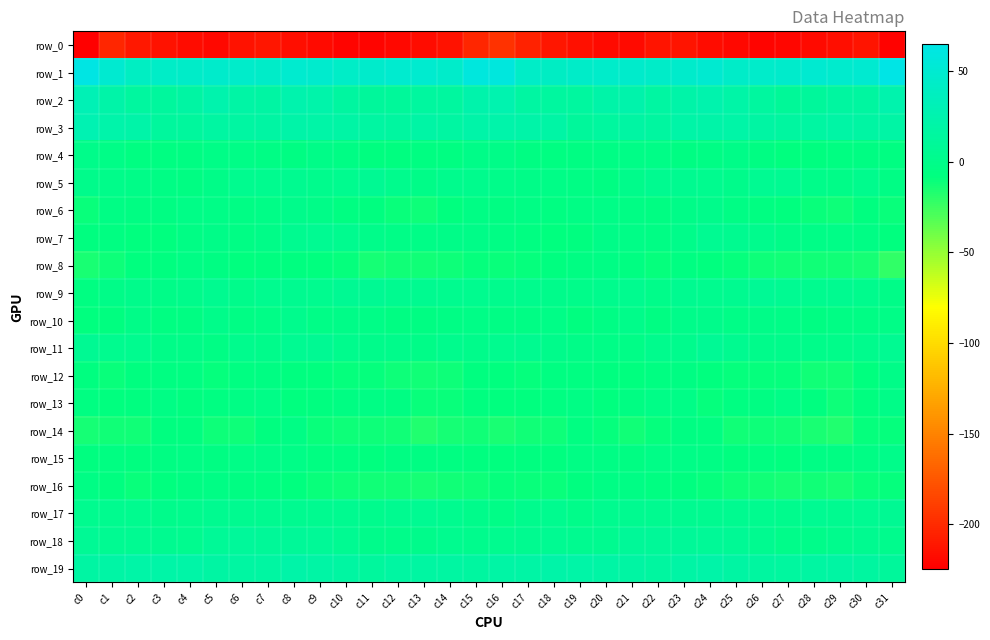

True or false: row_13 has a value of -2.1 at c0.

False